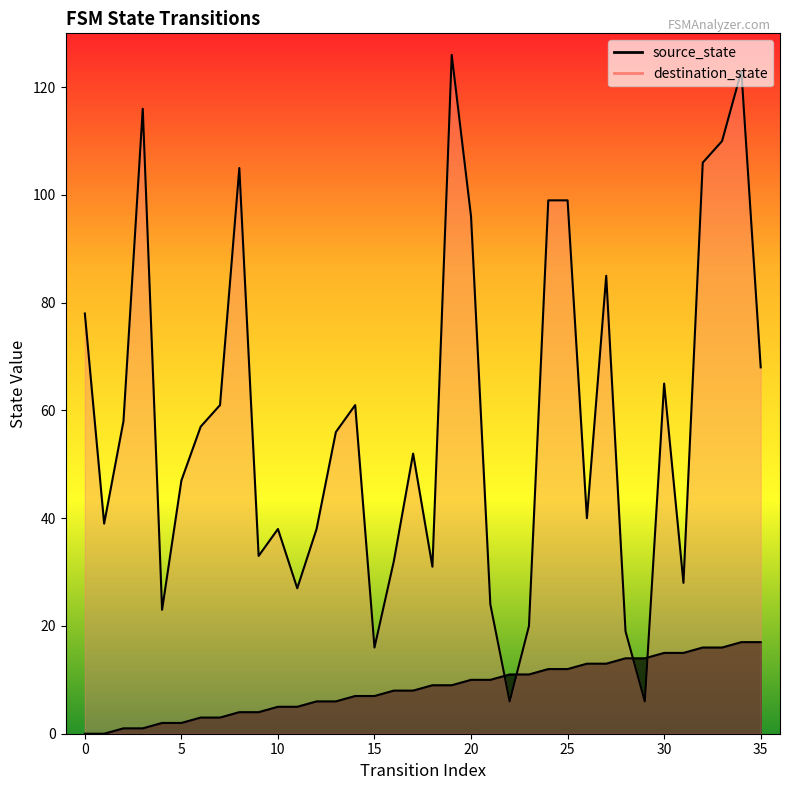

Is the value of destination_state at 13 greater than the value of source_state at 6?

Yes